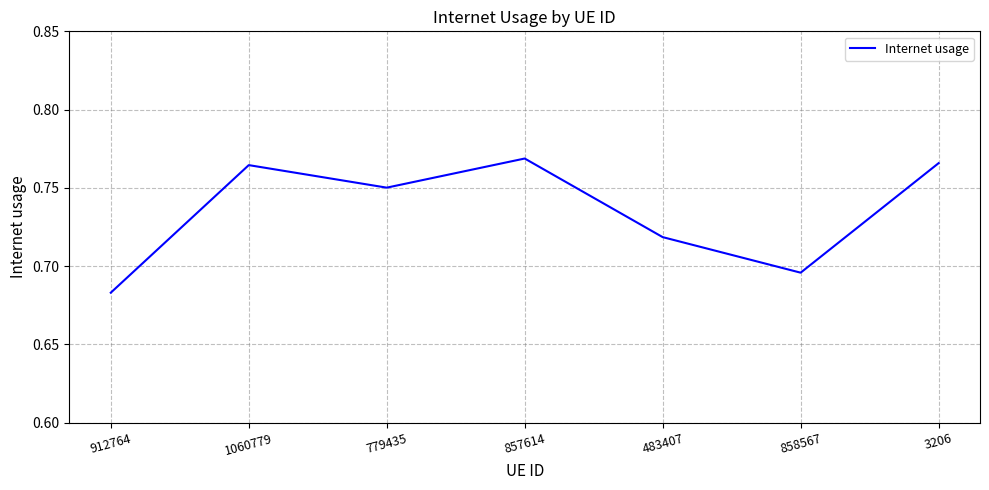

What position from the right is 779435?

5